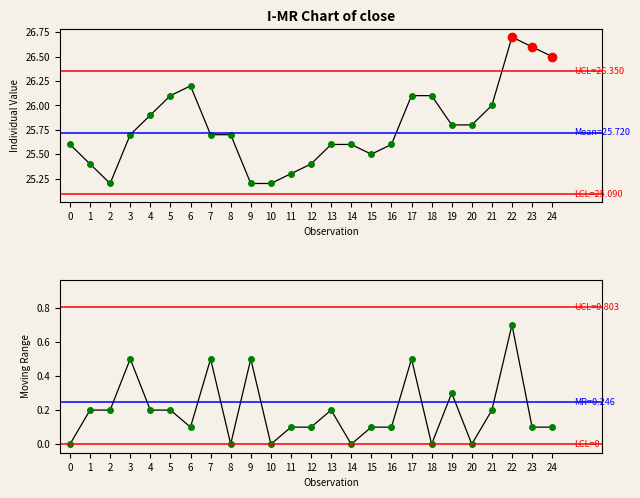

How many interior local peaks does the close series have?

2